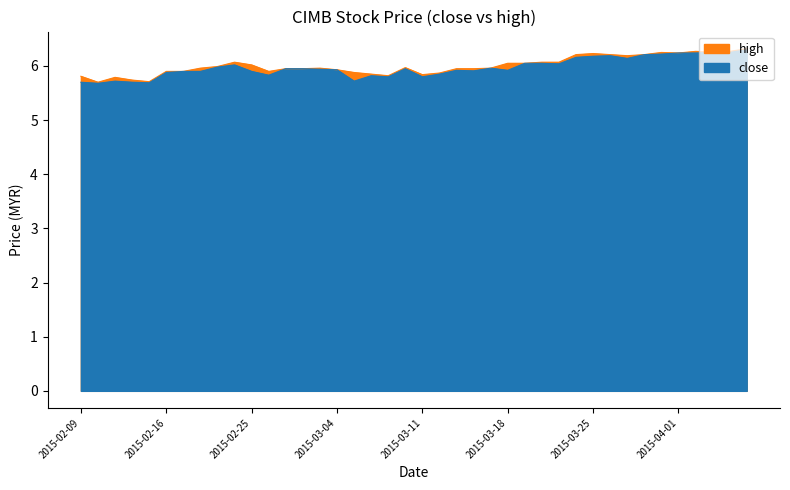

What is the difference between the maximum and minimum values in the close series?

0.6